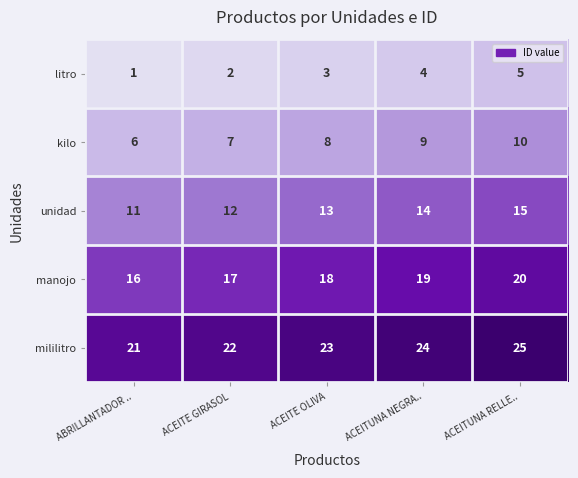

The value of manojo at ACEITE OLIVA is 18. True or false?

True